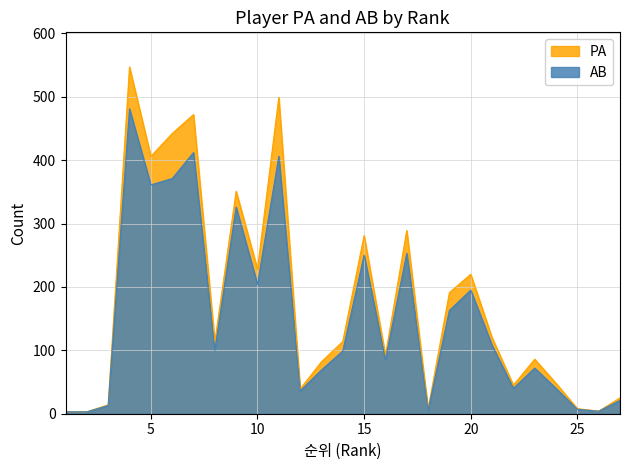

Rank the categories by AB value from highest to lowest.

4, 7, 11, 6, 5, 9, 17, 15, 10, 20, 19, 21, 8, 14, 16, 23, 13, 22, 24, 12, 27, 3, 25, 18, 26, 1, 2